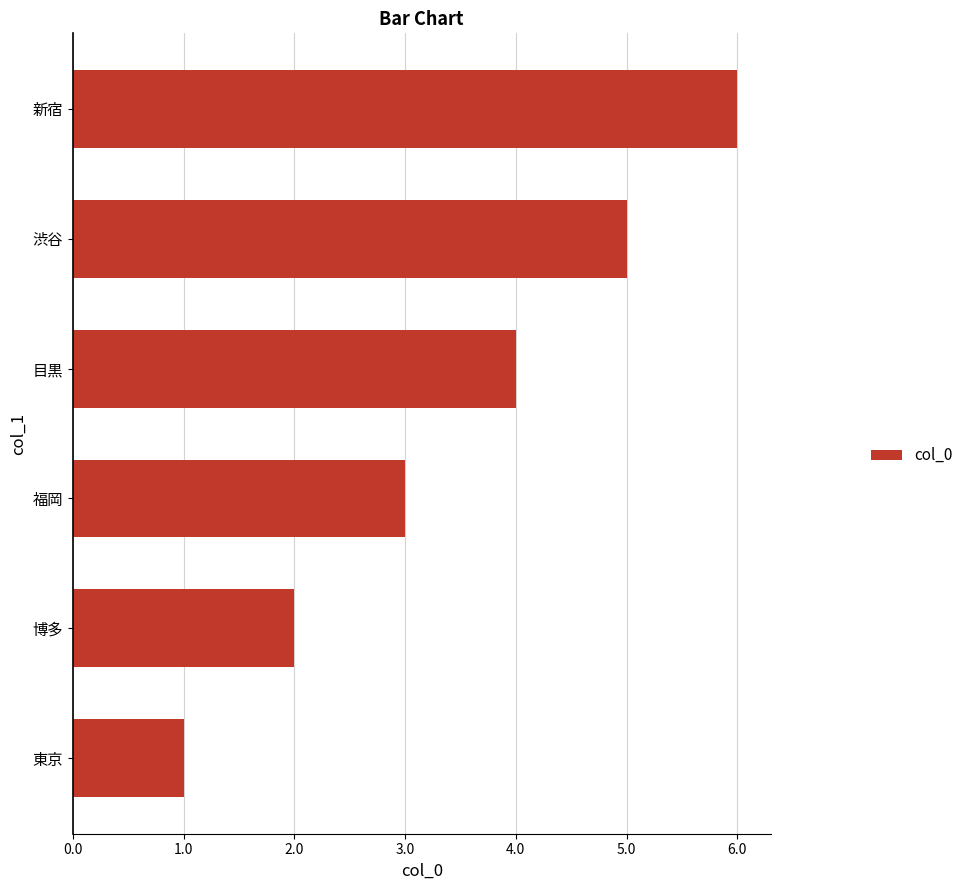

List the labels in order of value, smallest first.

東京, 博多, 福岡, 目黒, 渋谷, 新宿